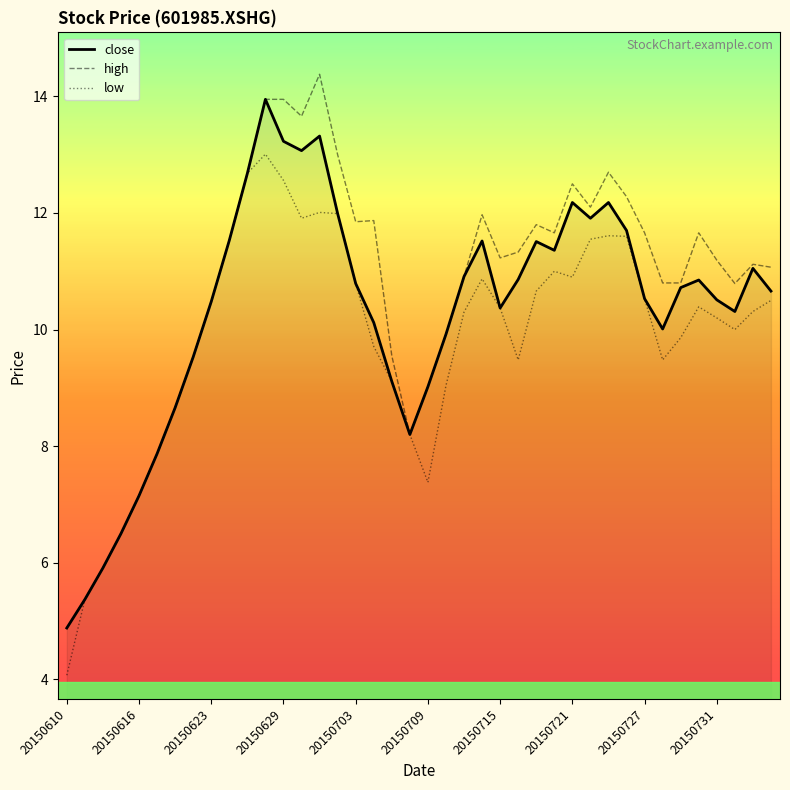

What is the difference between the maximum and minimum values in the high series?

9.5